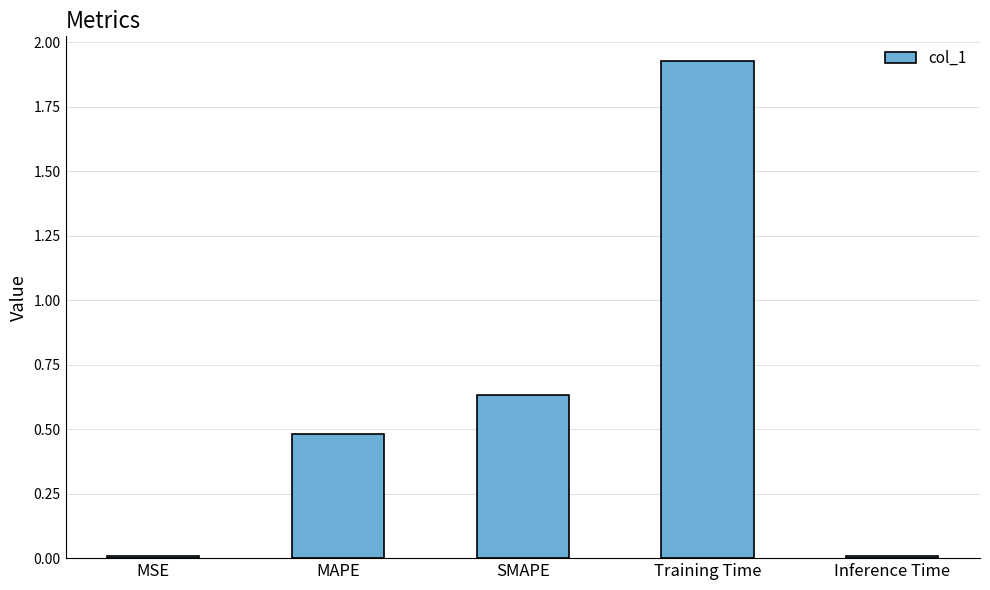

The value at Training Time is 3.4. True or false?

False